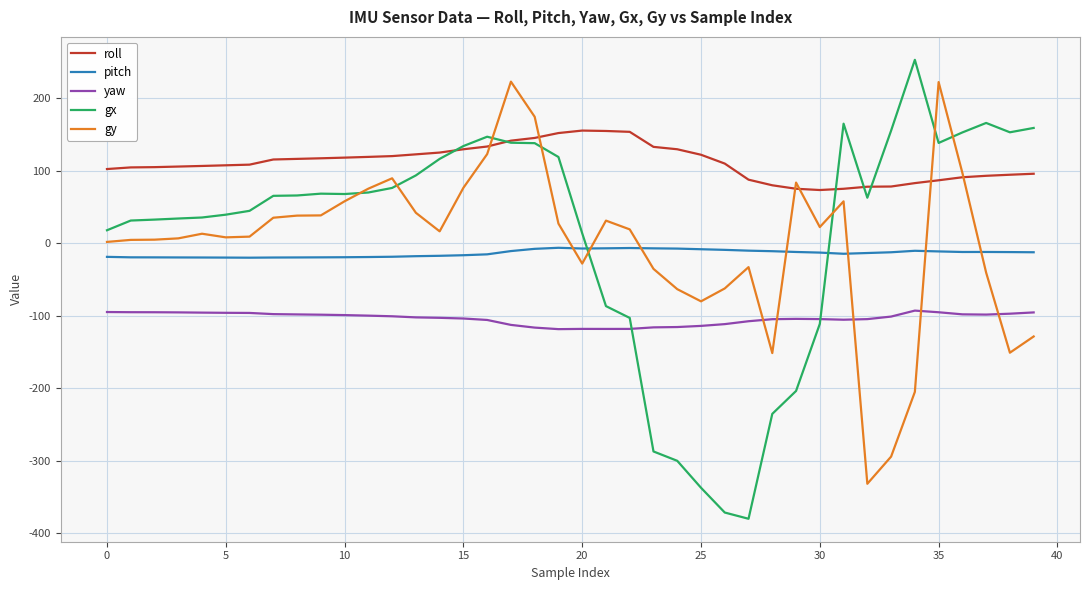

What is the minimum value shown in the chart?

-380.4